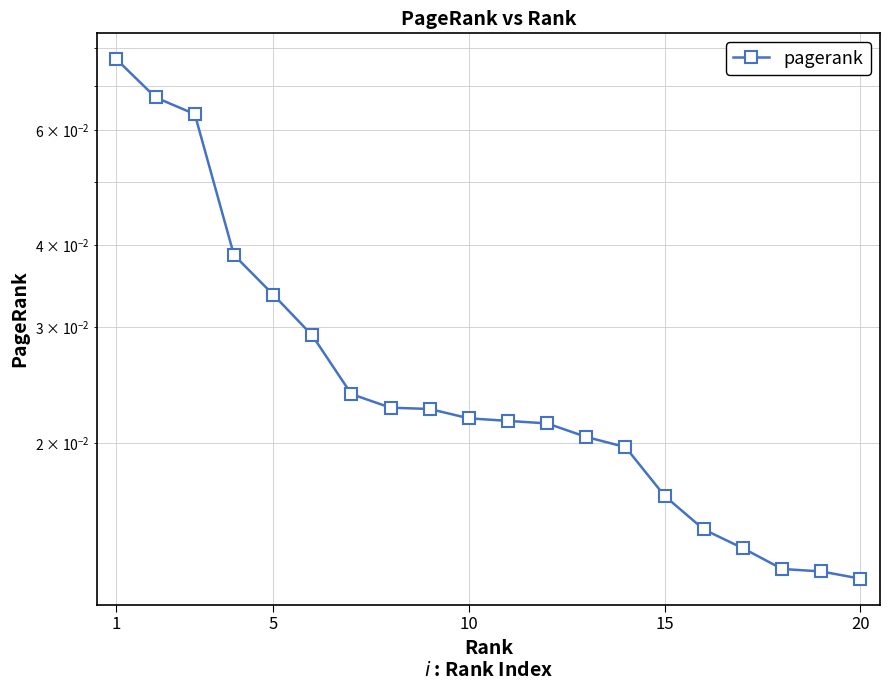

The value at 8 is 0.0. True or false?

False